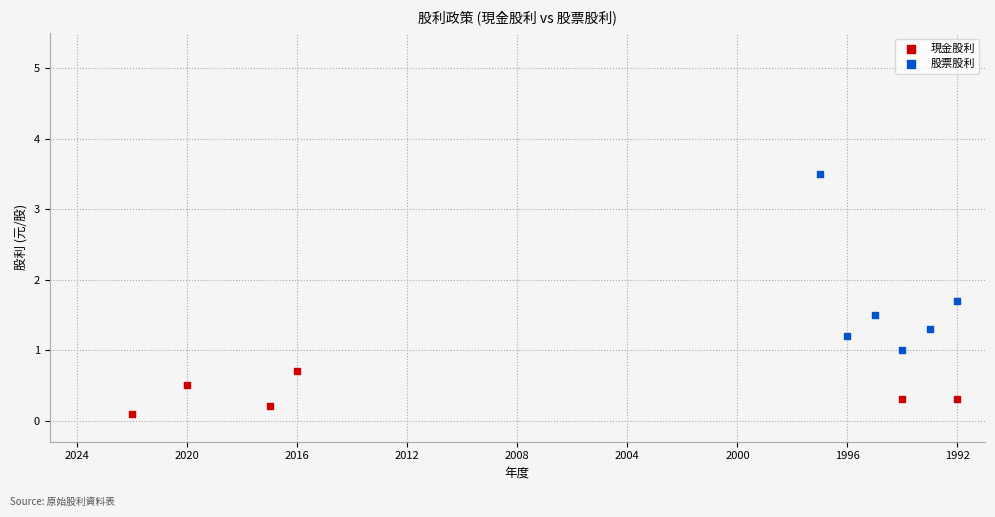

Which series has the widest spread of Y values?

股票股利